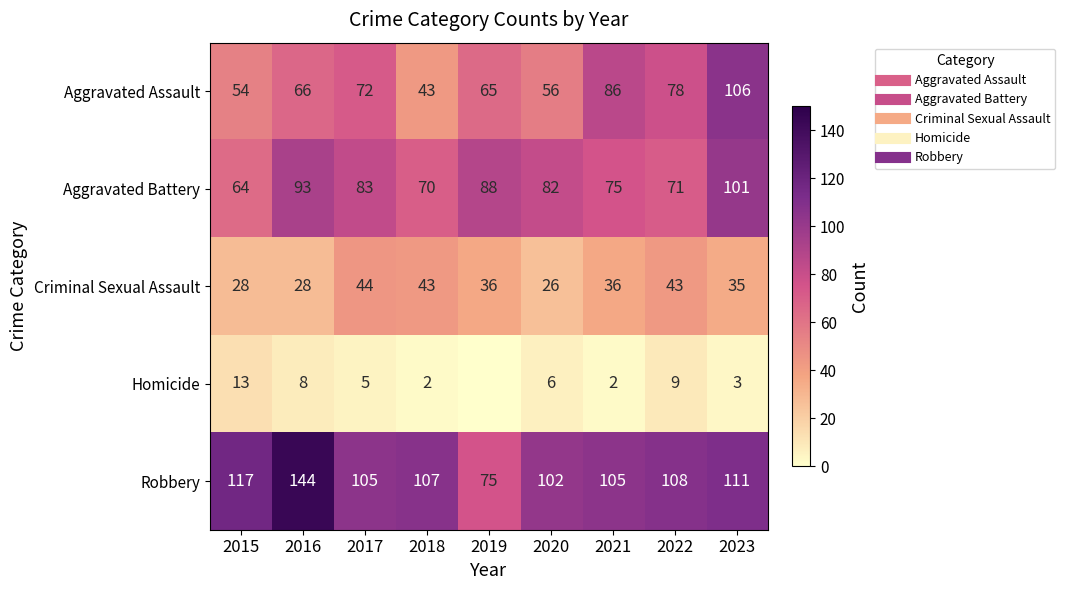

List the series in order of their peak value, lowest first.

Homicide, Criminal Sexual Assault, Aggravated Battery, Aggravated Assault, Robbery